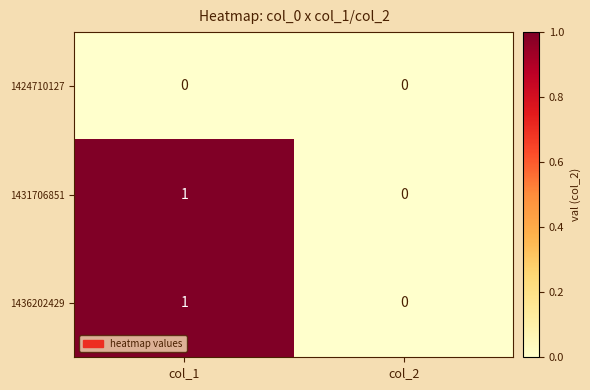

Count the number of data series in this chart.

3